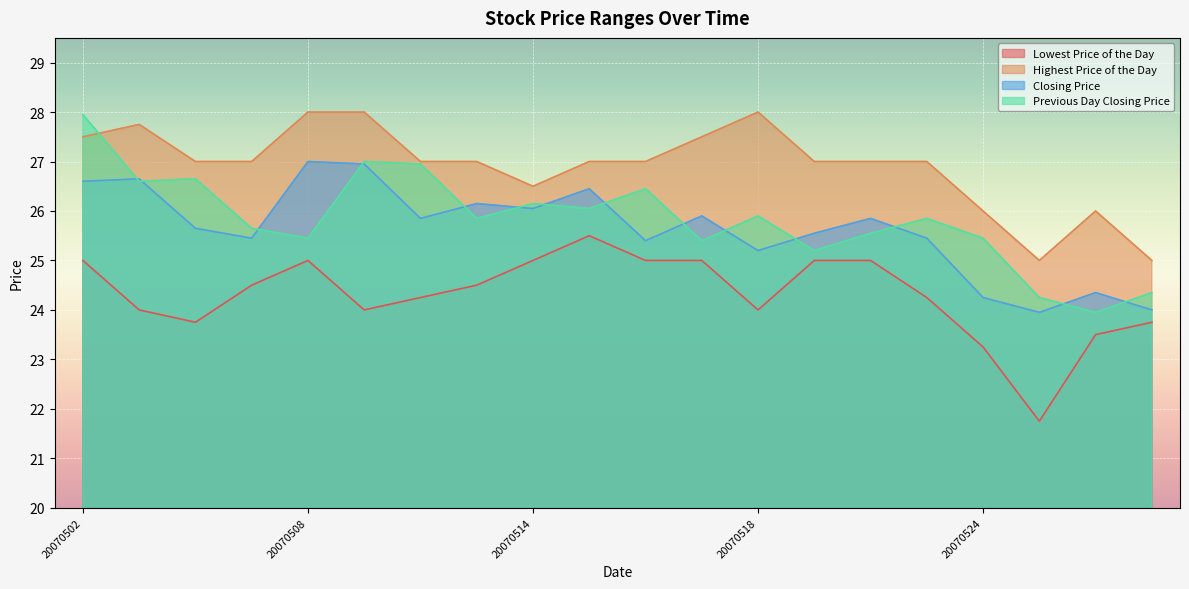

How many interior local valleys does the Previous Day Closing Price series have?

7